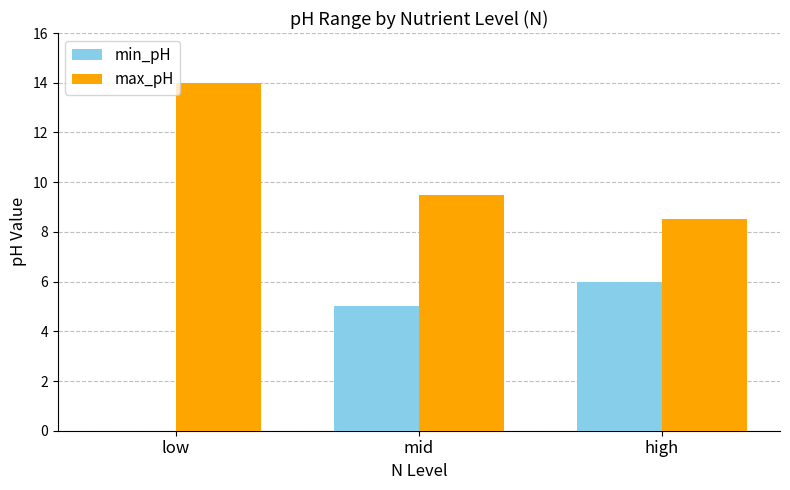

Where is max_pH nearest to the value 11?

mid